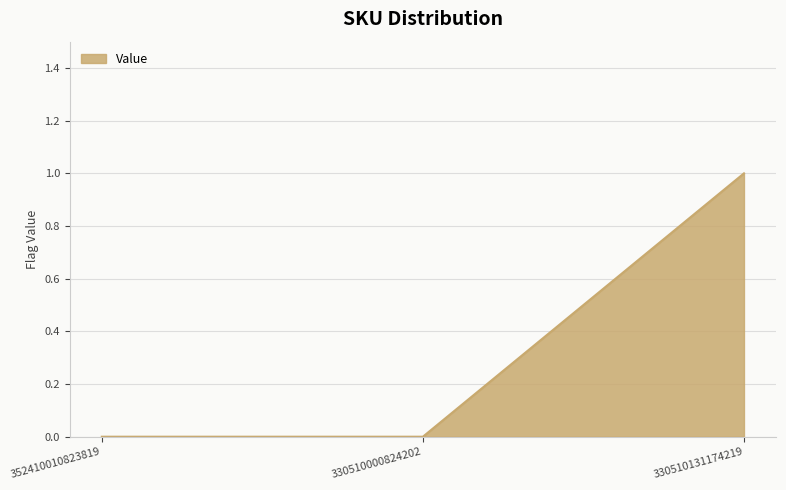

What position from the right is 330510000824202?

2